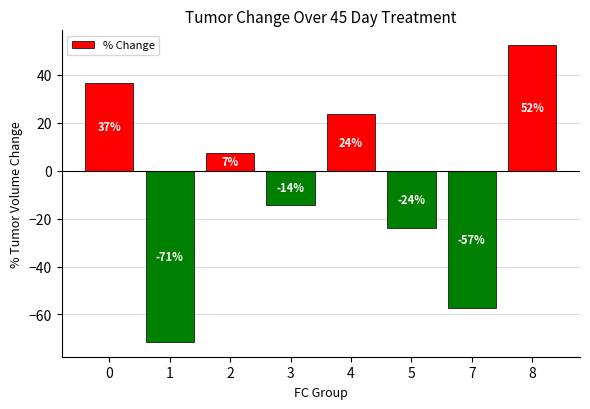

What is the difference between the values at 0 and 2?

29.0